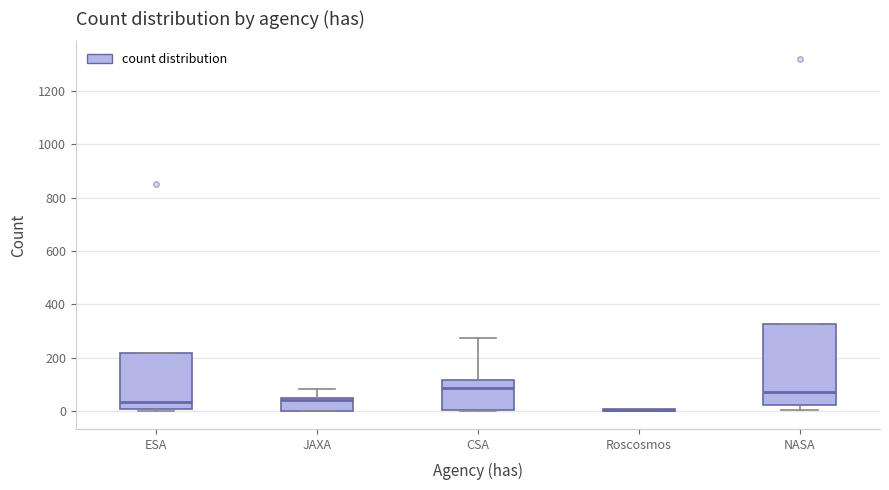

Reading left to right, transcribe this box plot: for each box, give where its median line is, the range the box spans, and where its two whiskers end, as read against the y-axis. The values are not printed on the chart, so give them approximately, as read against the axis.

ESA: median 40, box 20 to 220, whiskers 0 to 220
JAXA: median 40, box 0 to 60, whiskers 0 to 80
CSA: median 80, box 0 to 120, whiskers 0 to 280
Roscosmos: box collapsed to a line at 0, whiskers 0 to 20
NASA: median 80, box 20 to 320, whiskers 0 to 320